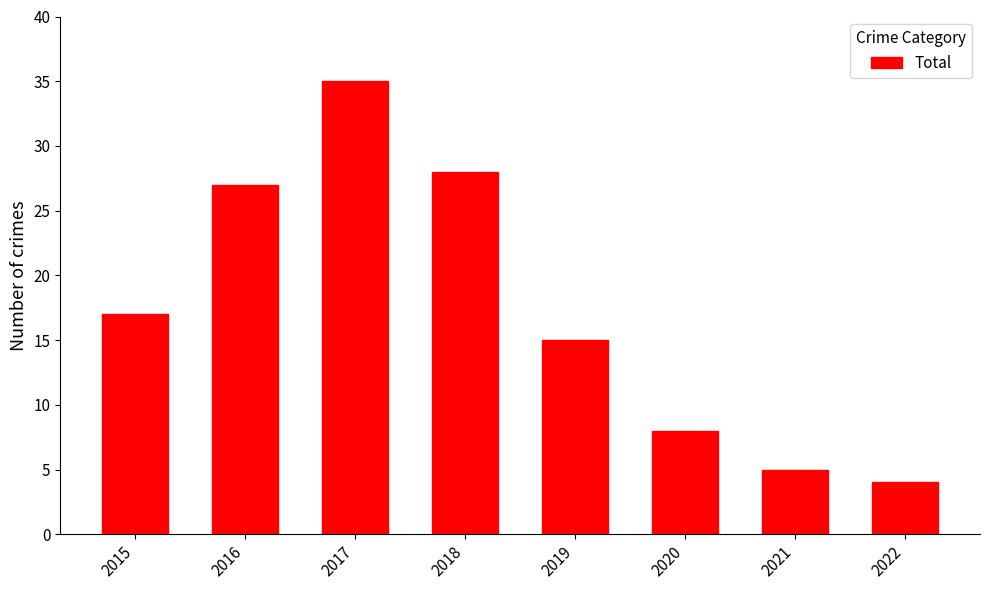

At which label is the value closest to 19?

2015